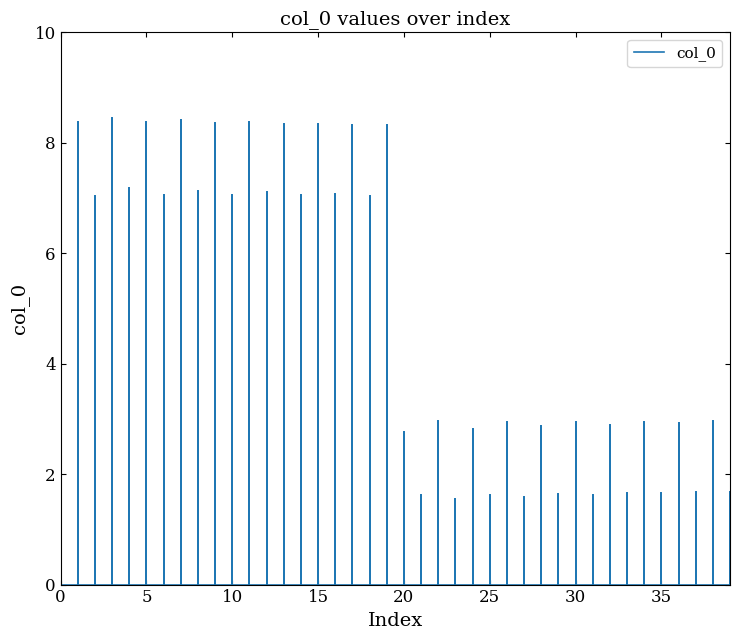

What is the ratio of the value at 10 to the value at 27?

4.4